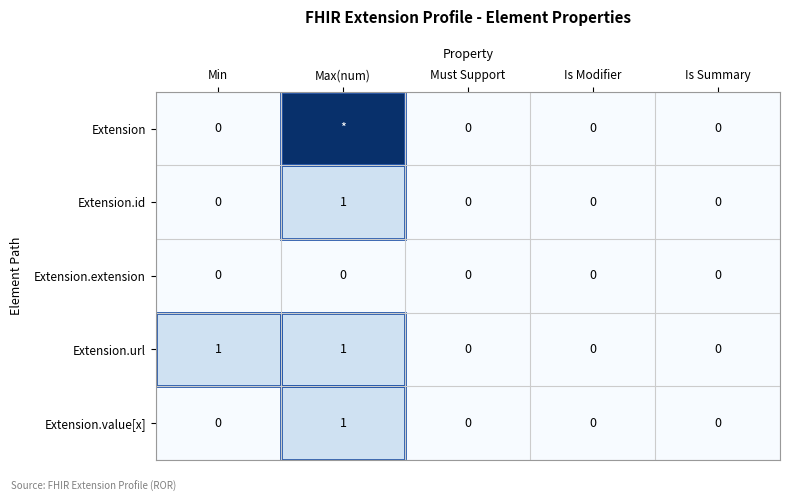

What is the difference between the maximum and minimum values in the Extension.value[x] series?

1